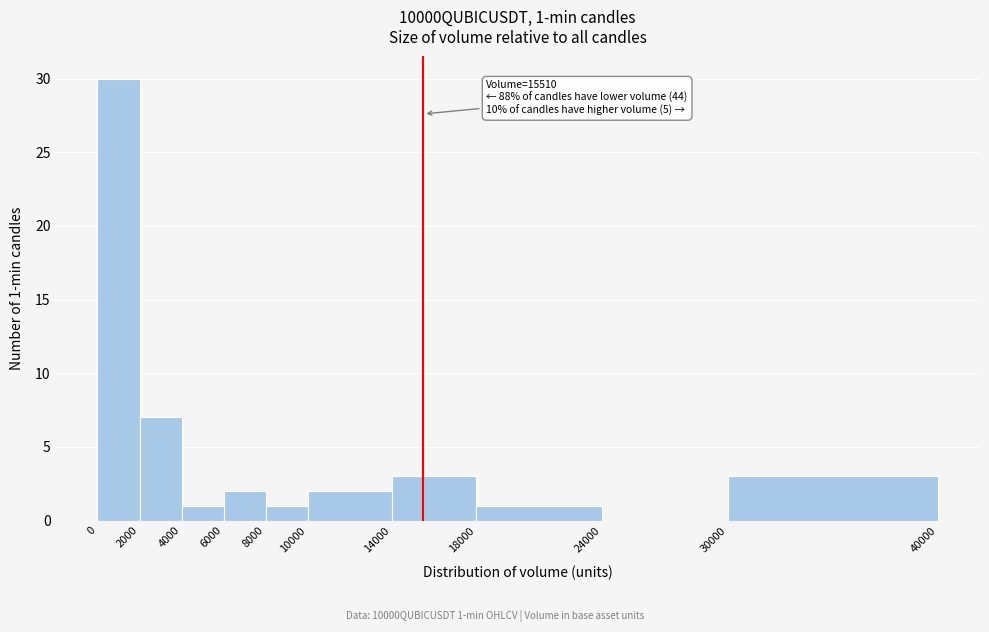

Over which range of the x-axis is the bar tallest?

0 to 2000